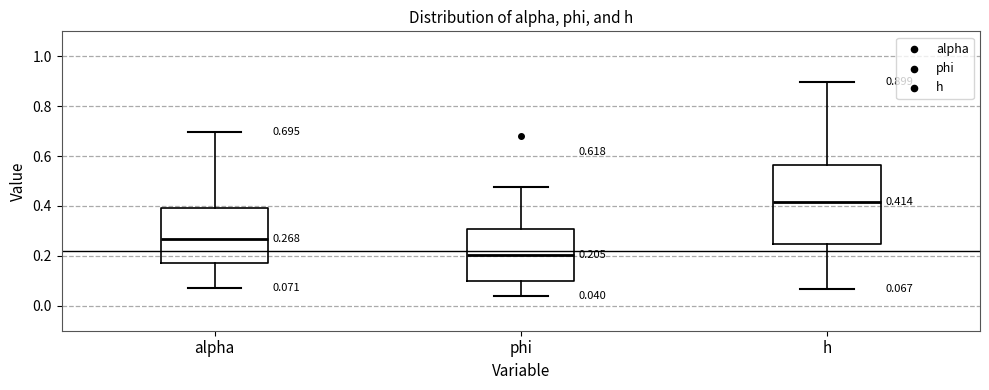

Which box is the tallest, from its lower edge to its upper edge?

h